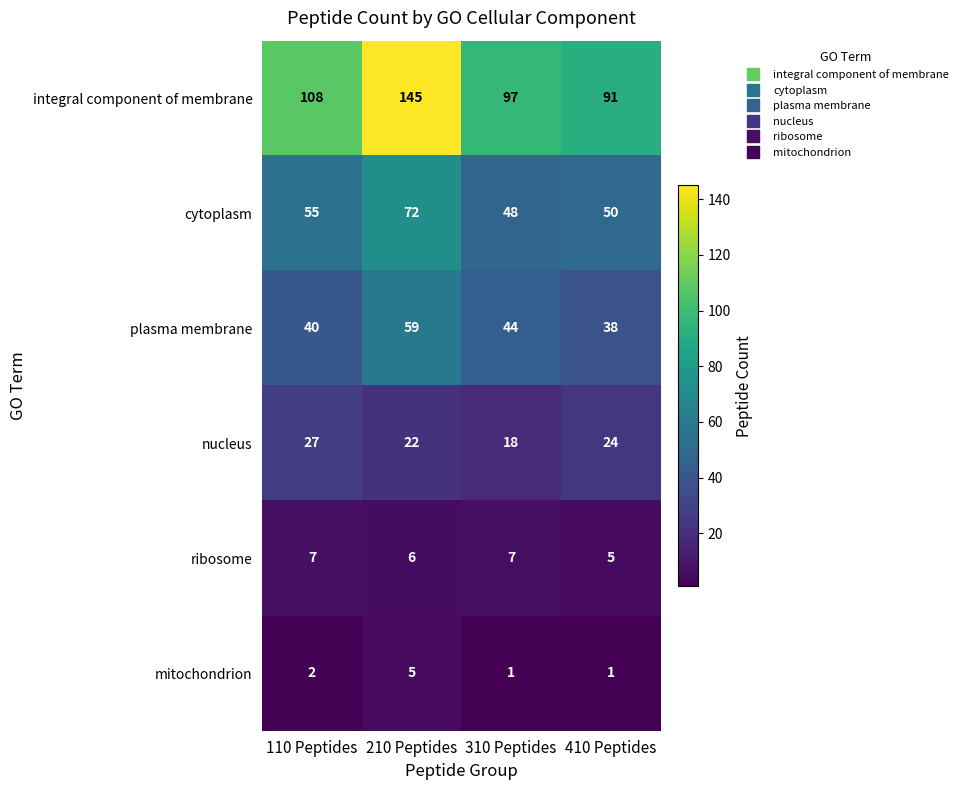

At which category does the chart reach its peak across all series?

210 Peptides